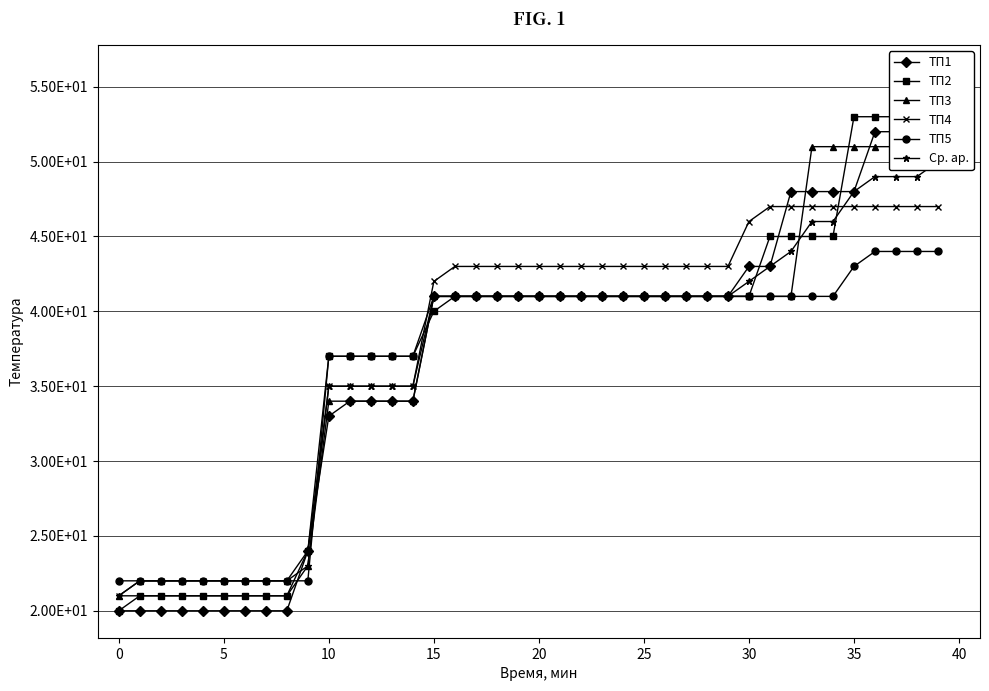

The ТП2 series shows 41 at 28. True or false?

True